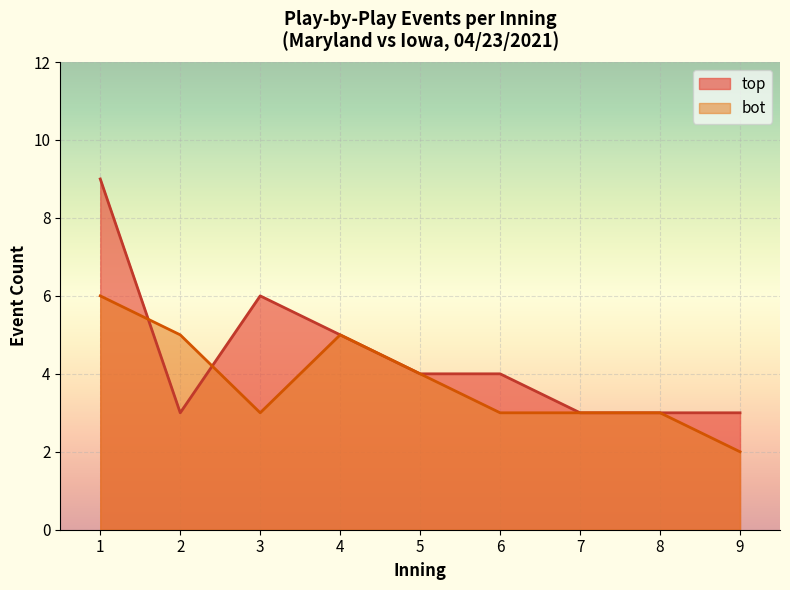

True or false: top has more than 0 interior local peaks.

True